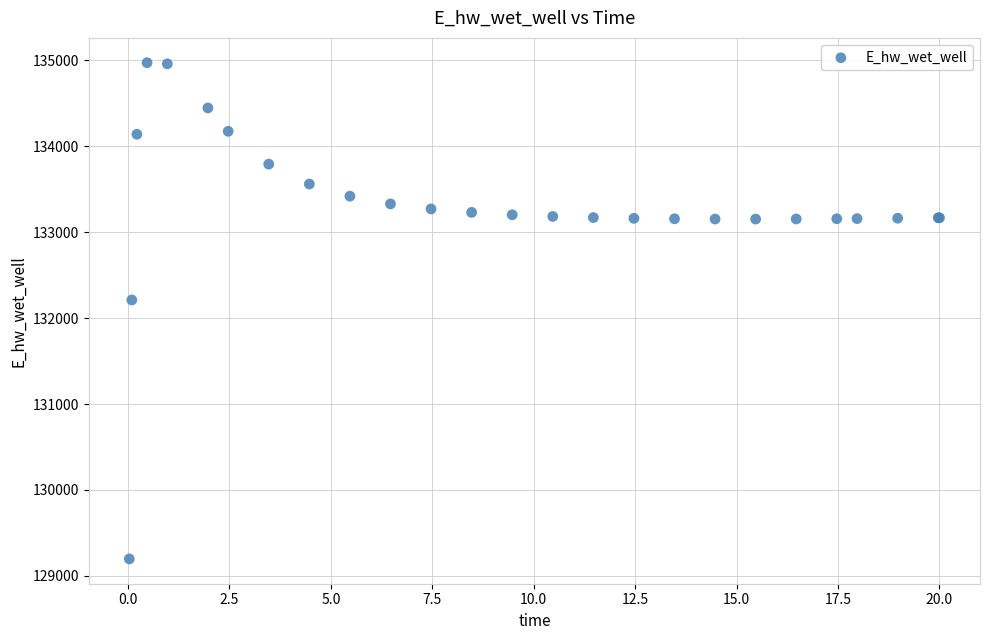

What Y value in the scatter plot is closest to 132084?

132210.5